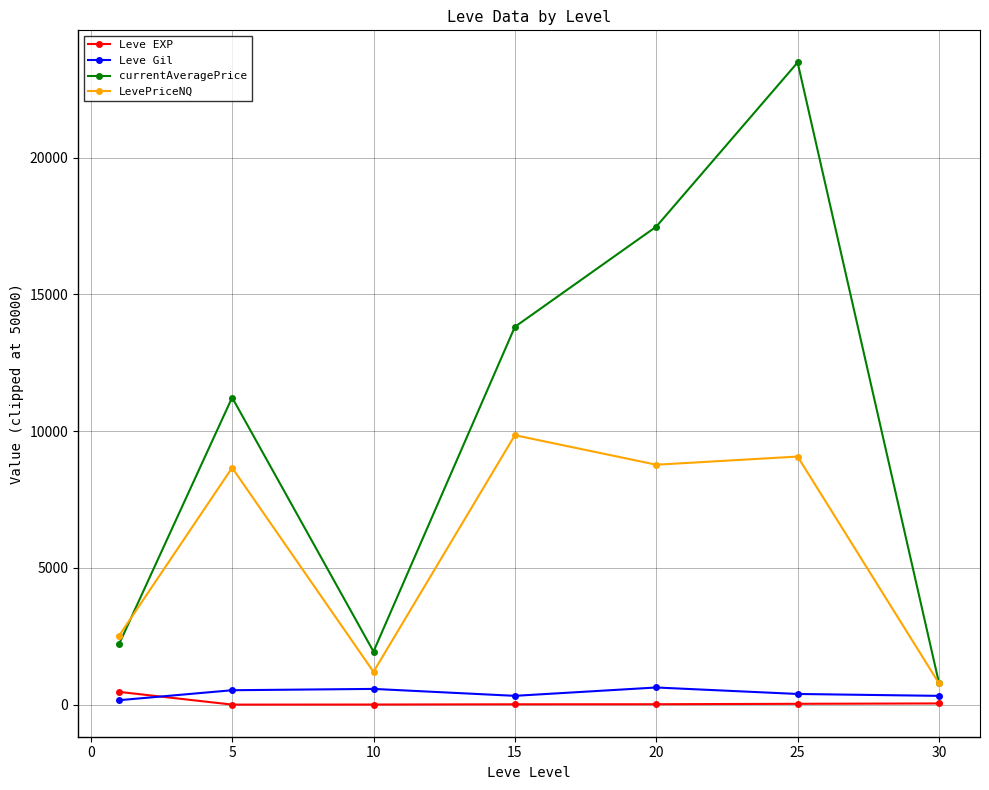

What is the highest value of the Leve Gil series?

628.3